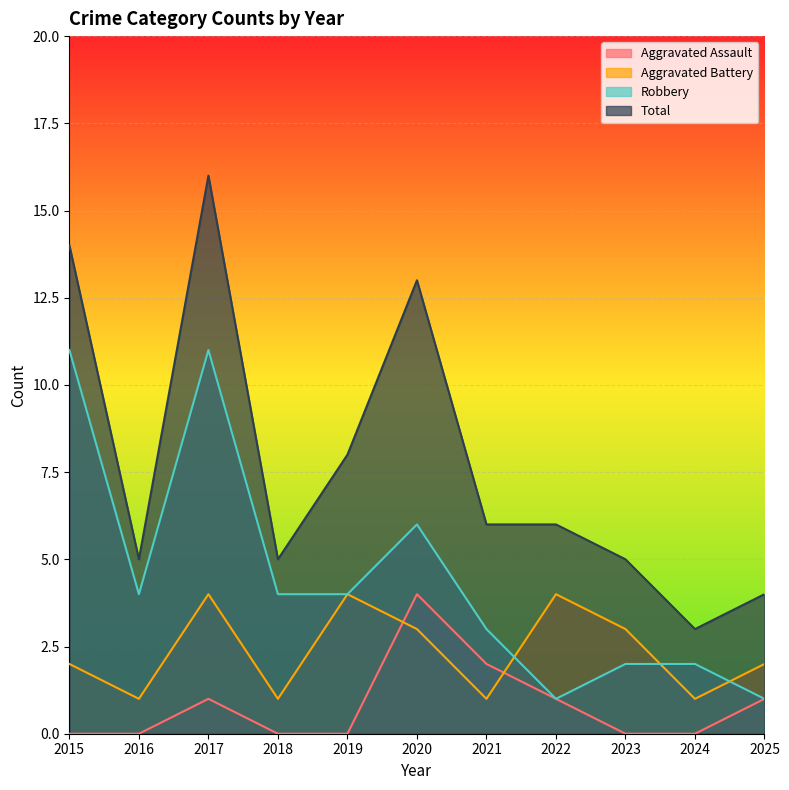

Reading left to right, what are all the values shown in this chart?

Aggravated Assault: 0	0	1	0	0	4	2	1	0	0	1
Aggravated Battery: 2	1	4	1	4	3	1	4	3	1	2
Robbery: 11	4	11	4	4	6	3	1	2	2	1
Total: 14	5	16	5	8	13	6	6	5	3	4